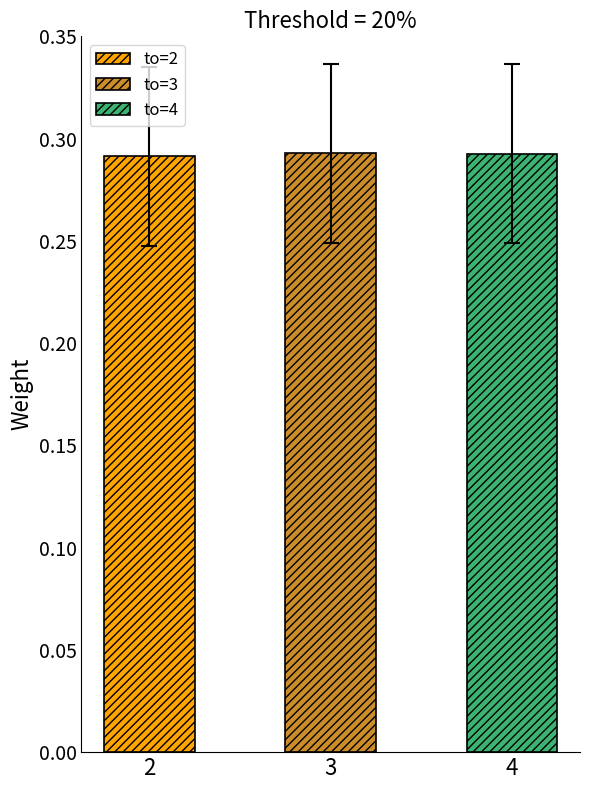

At which category is the sum across all series the highest?

3